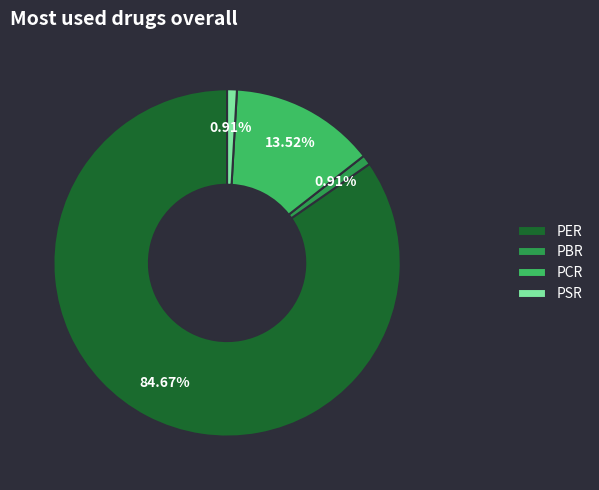

How many segments does this pie chart have?

4